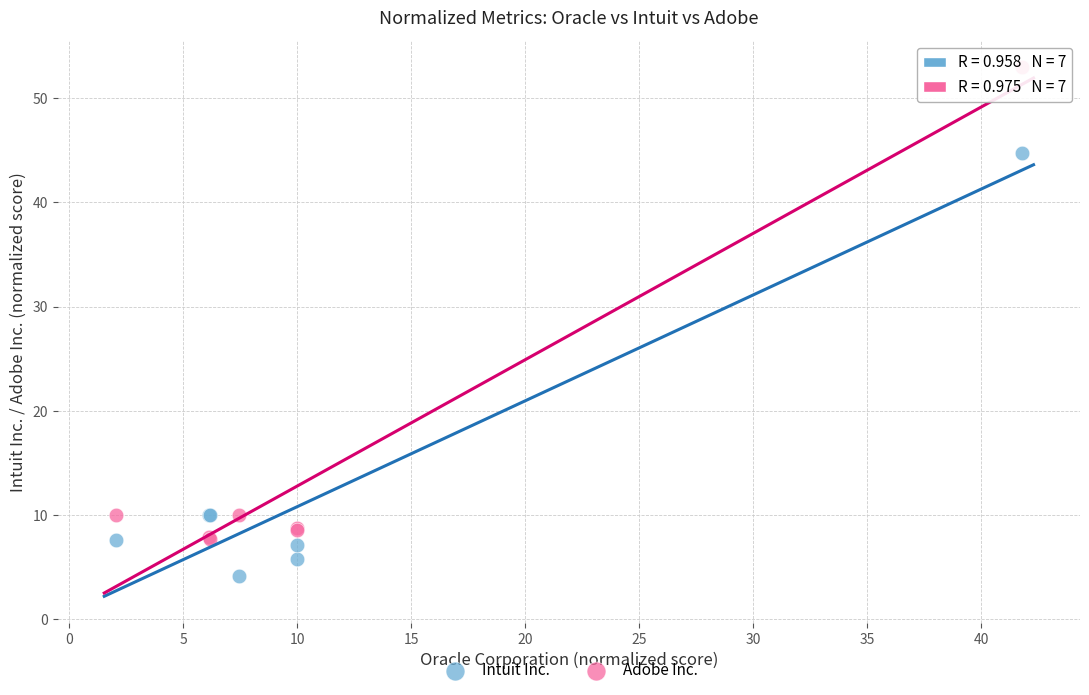

Which series contains the highest Y value?

Adobe Inc.